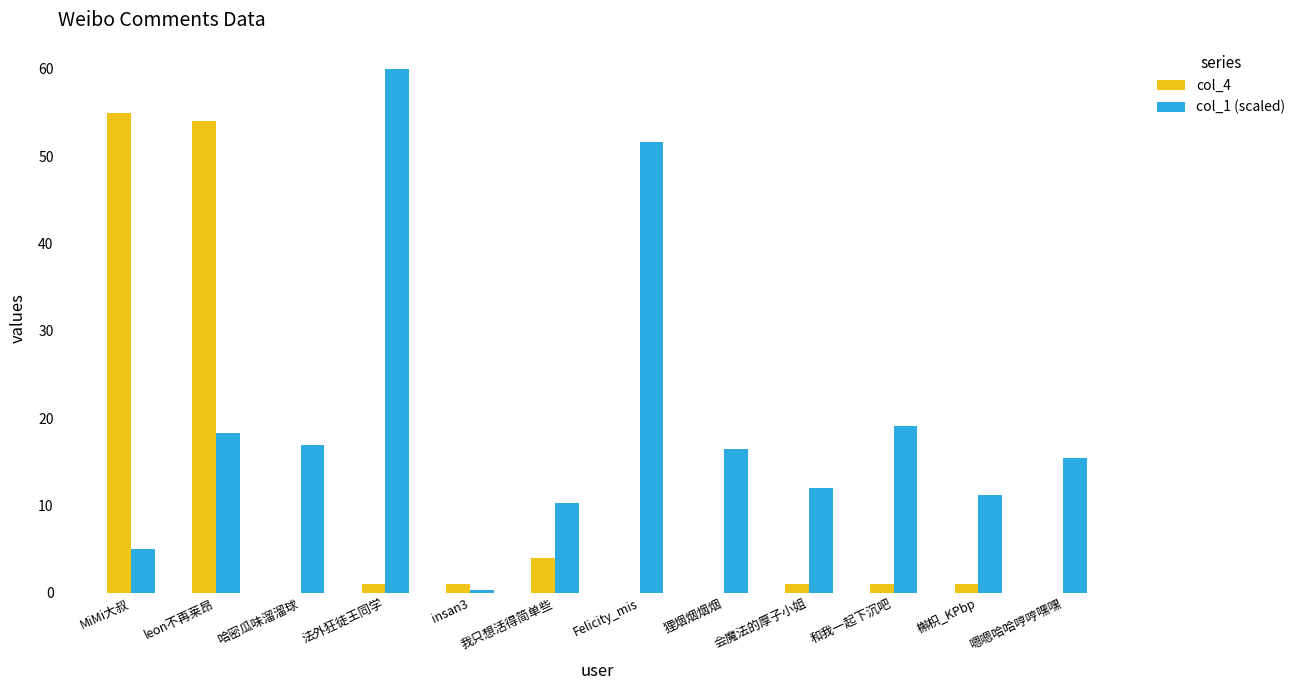

Is the value of col_4 at insan3 greater than the value of col_1 (scaled) at 狸烟烟烟烟?

No